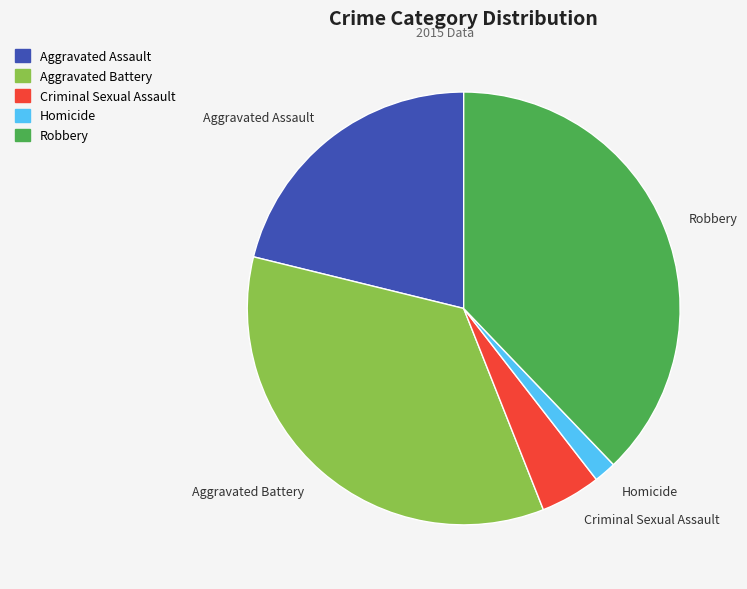

Do Criminal Sexual Assault and Aggravated Battery together represent more than half of the pie?

No